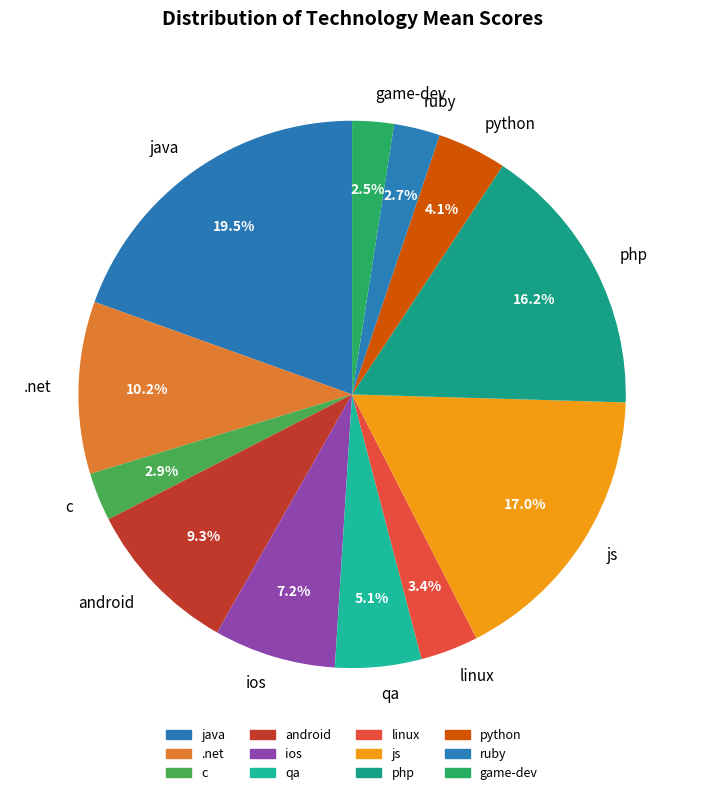

What portion of the pie excludes python?

95.9%